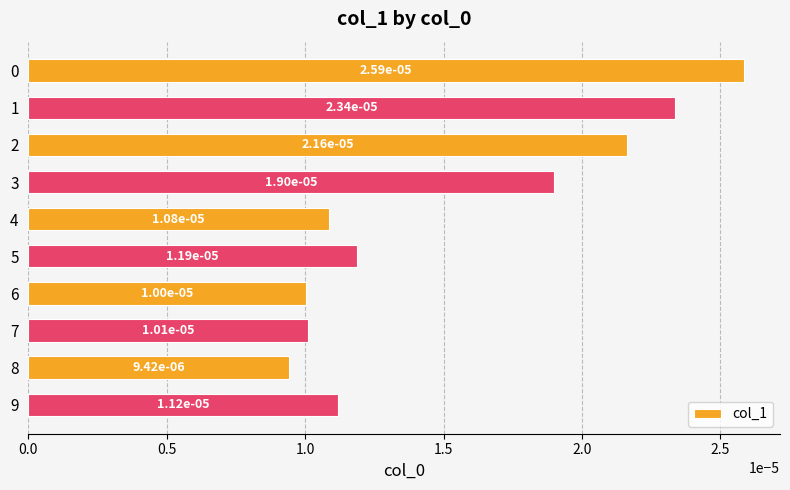

How many values are between 0 and 1?

10